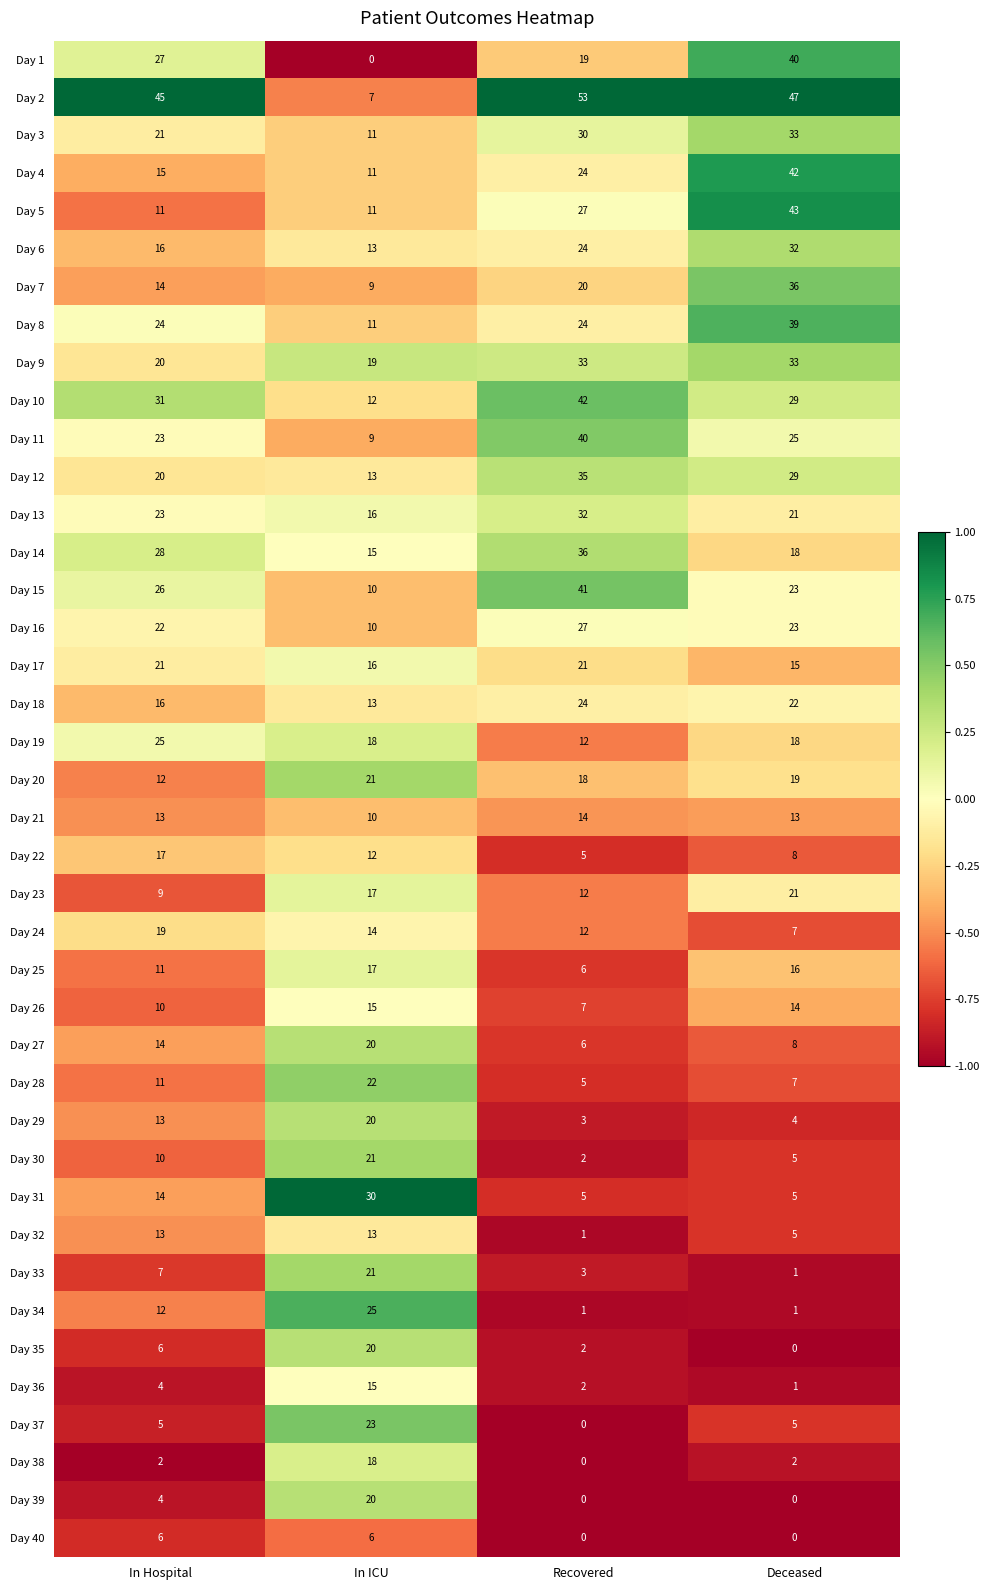

Which series has the widest spread of values?

Day 2